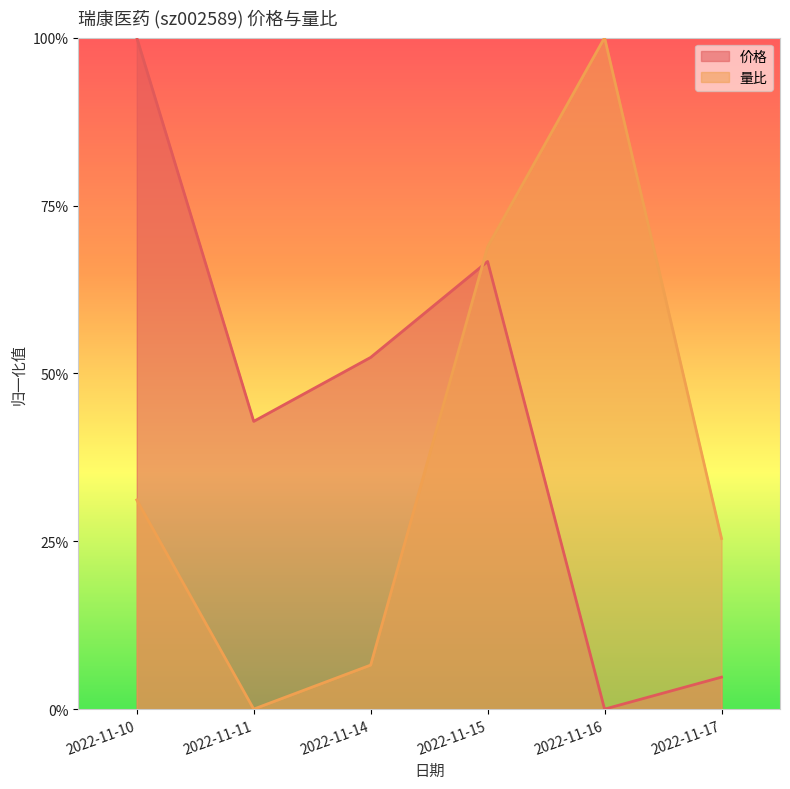

What are all the series names shown in the legend?

价格, 量比